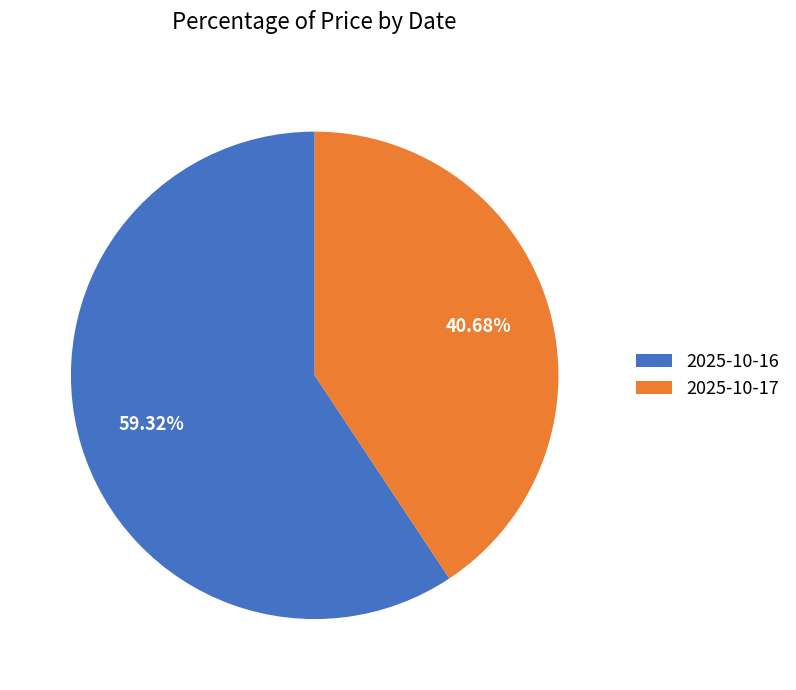

What is the smallest slice in the pie chart?

2025-10-17